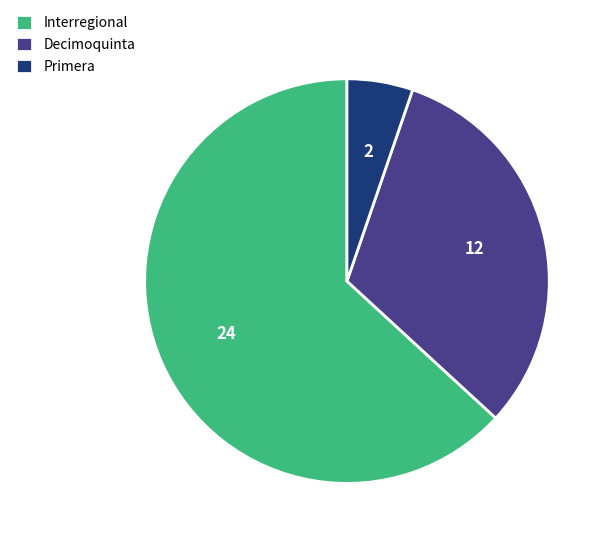

Which category has the smallest portion of the pie?

Primera